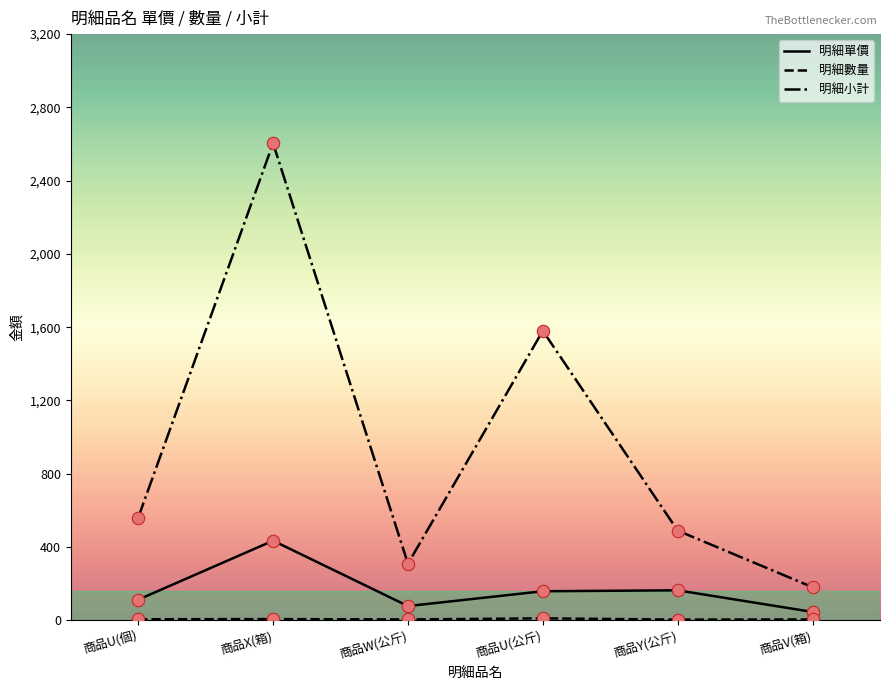

Between 商品X(箱) and 商品Y(公斤), which series saw the biggest shift?

明細小計